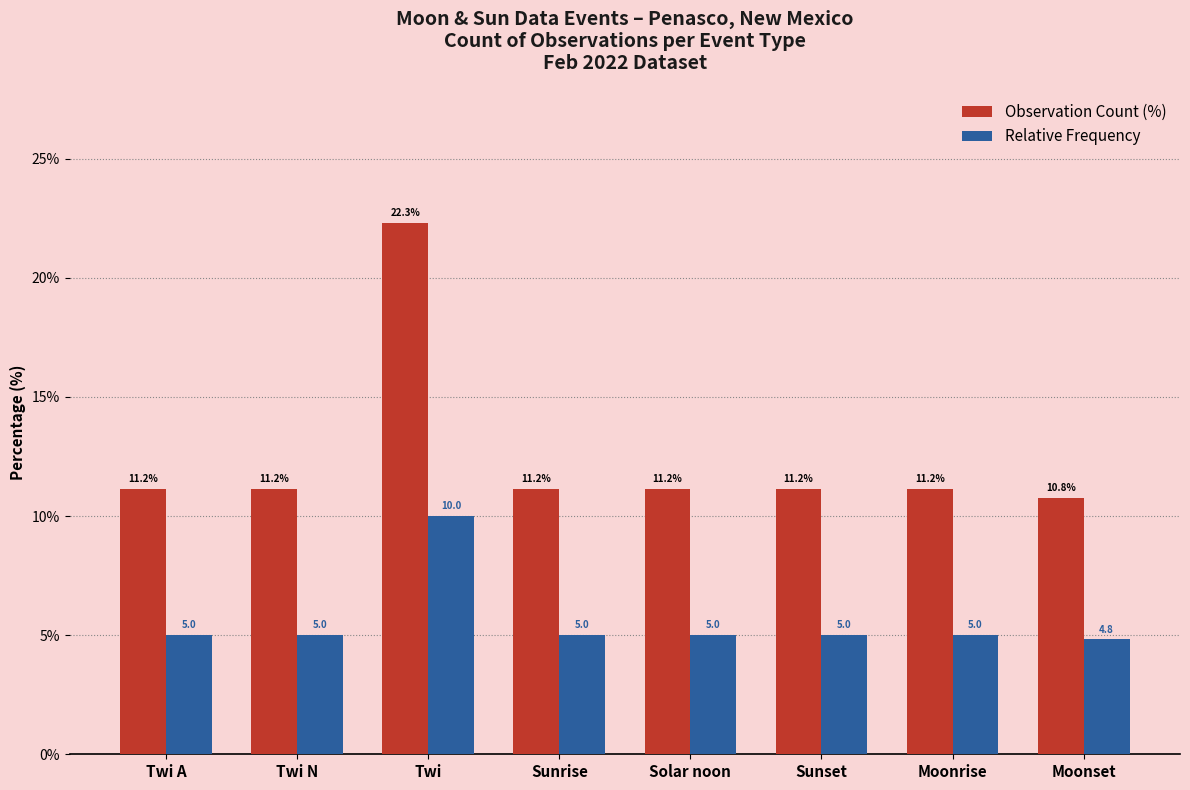

Count the number of categories in the chart.

8